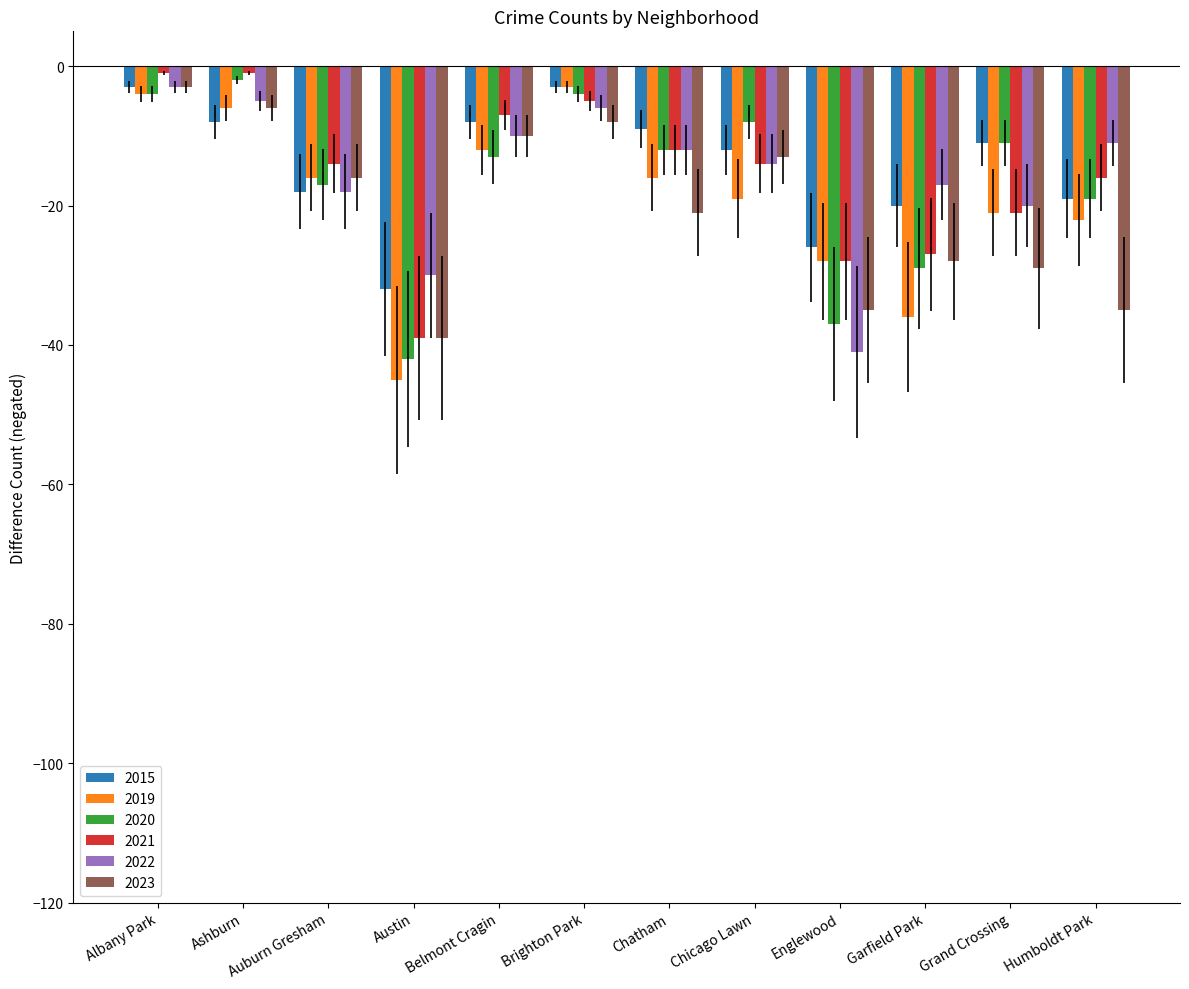

How many data points does each series have?

12